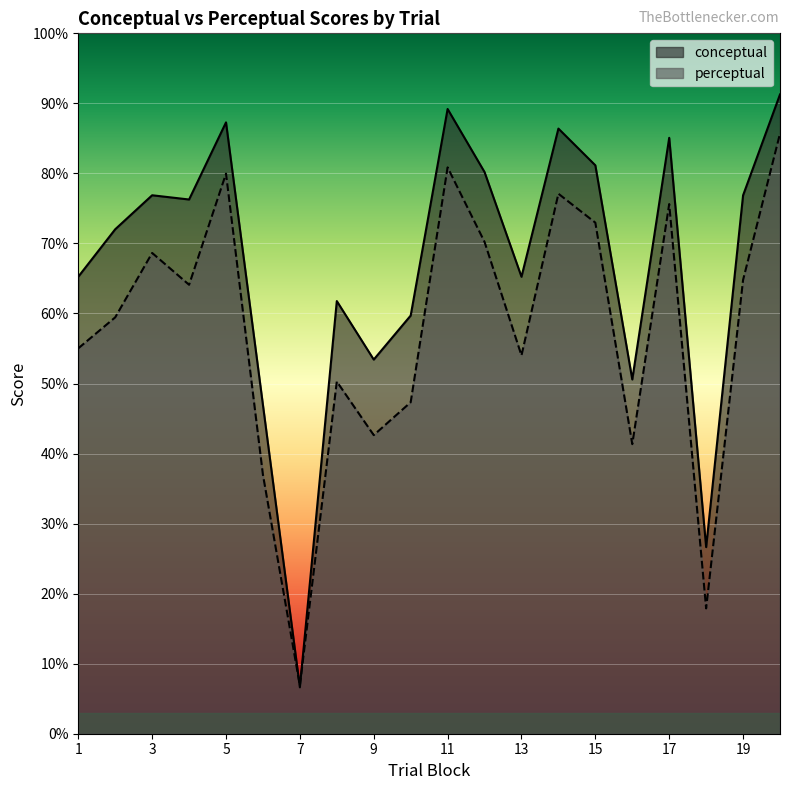

Rank the series at 20 from lowest to highest value.

perceptual, conceptual